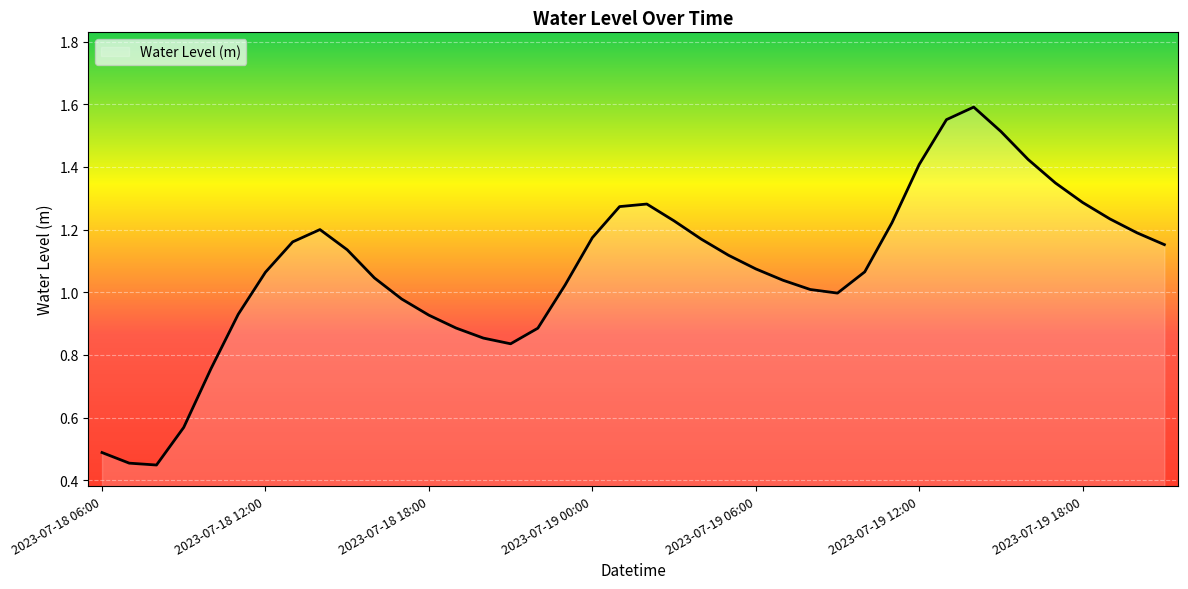

What is the average value?

1.1